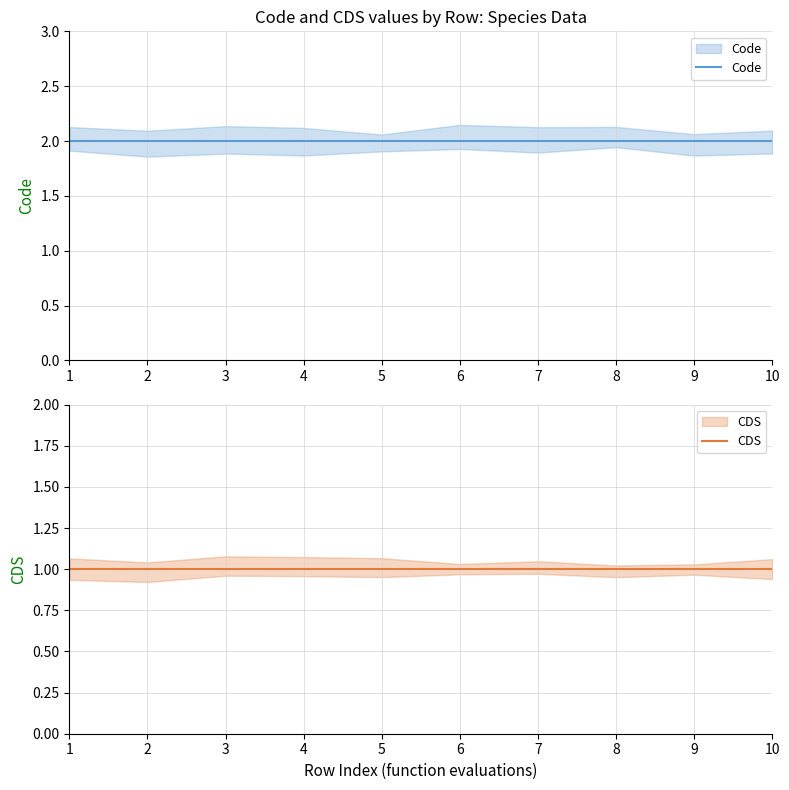

True or false: CDS has more than 1 points higher than both neighbors.

False